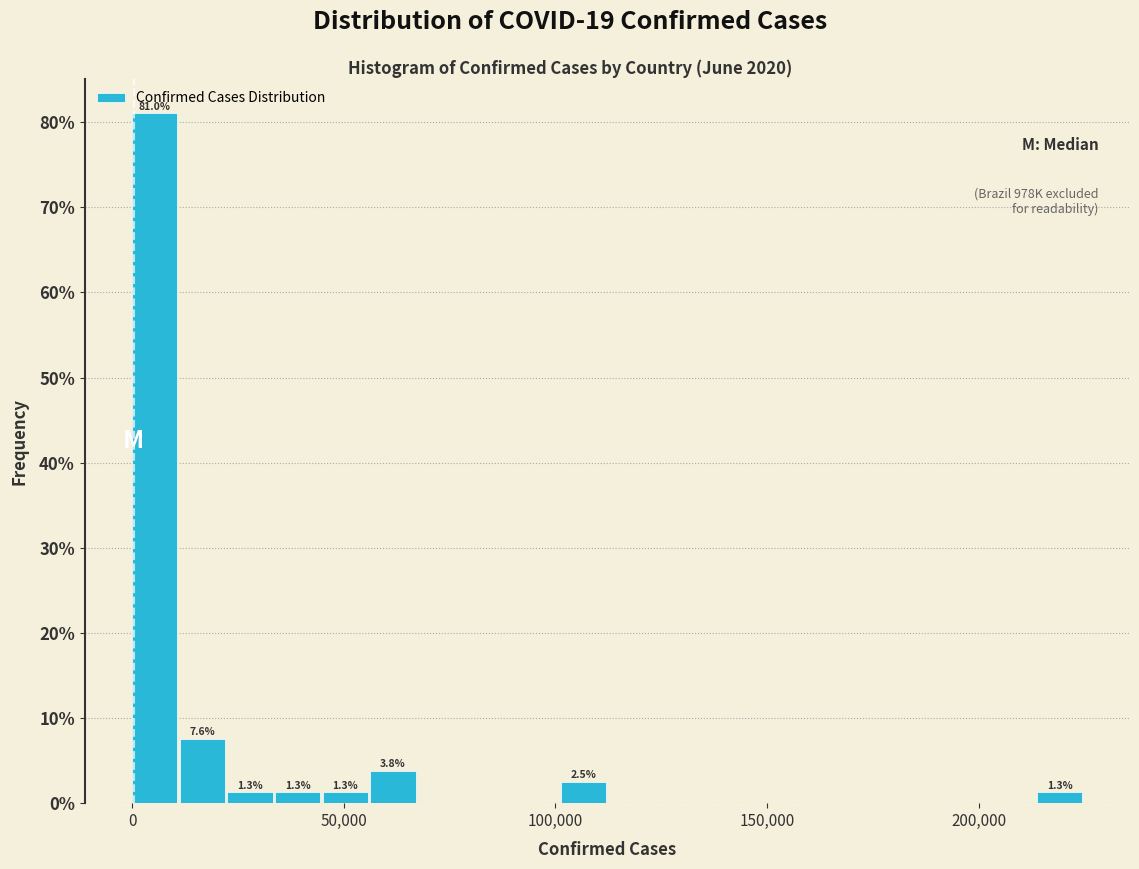

Read against the x-axis, roughly where is the centre of the tallest bar?

5000